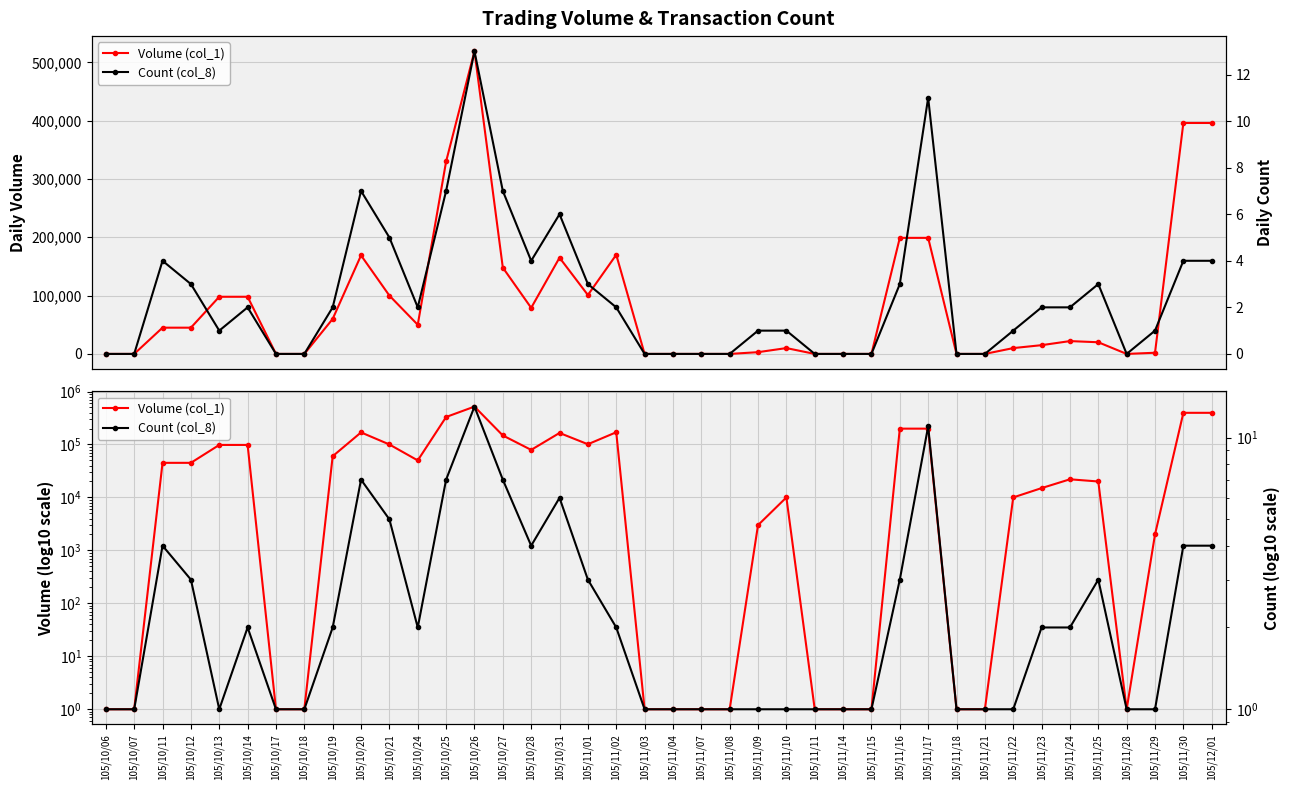

True or false: Volume (col_1) and Count (col_8) cross at least once.

False